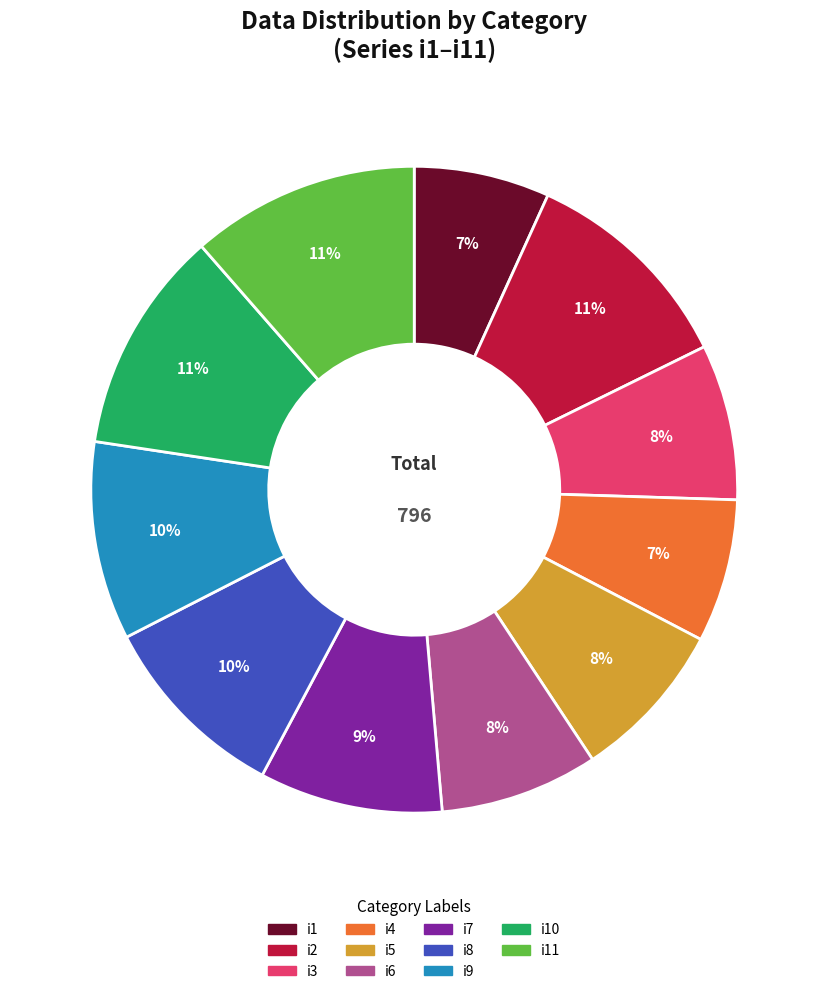

To the nearest percent, what percentage of the pie is i11?

11%